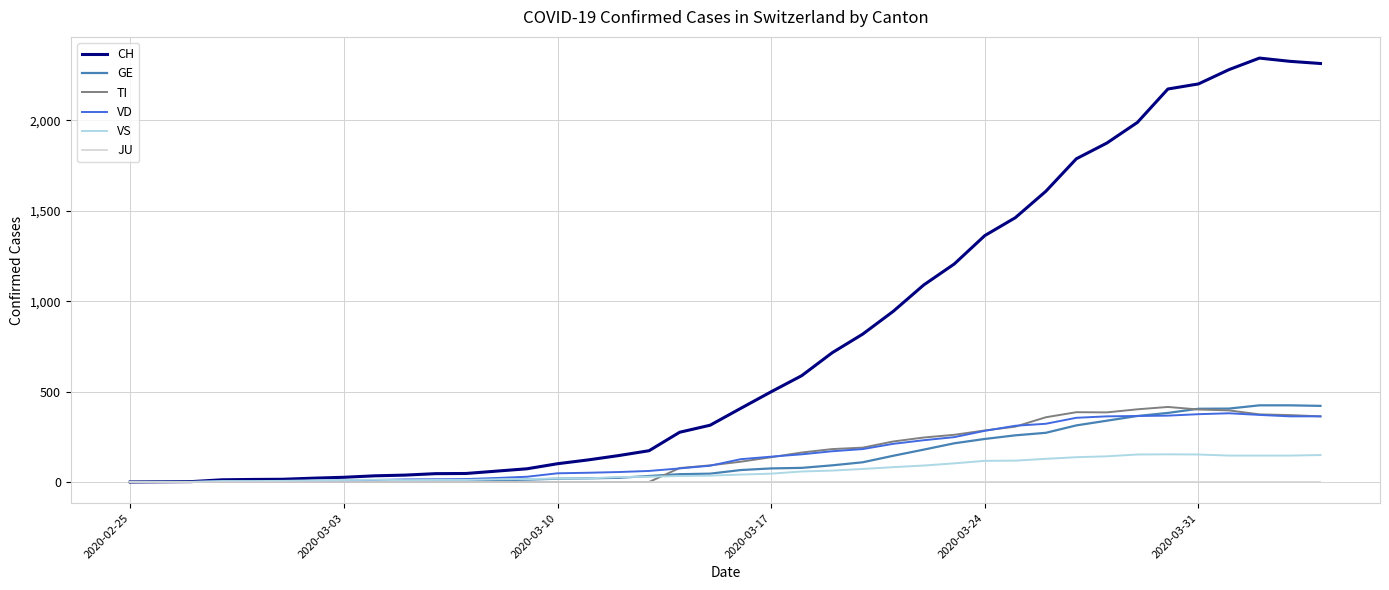

Which series has the widest spread of values?

CH